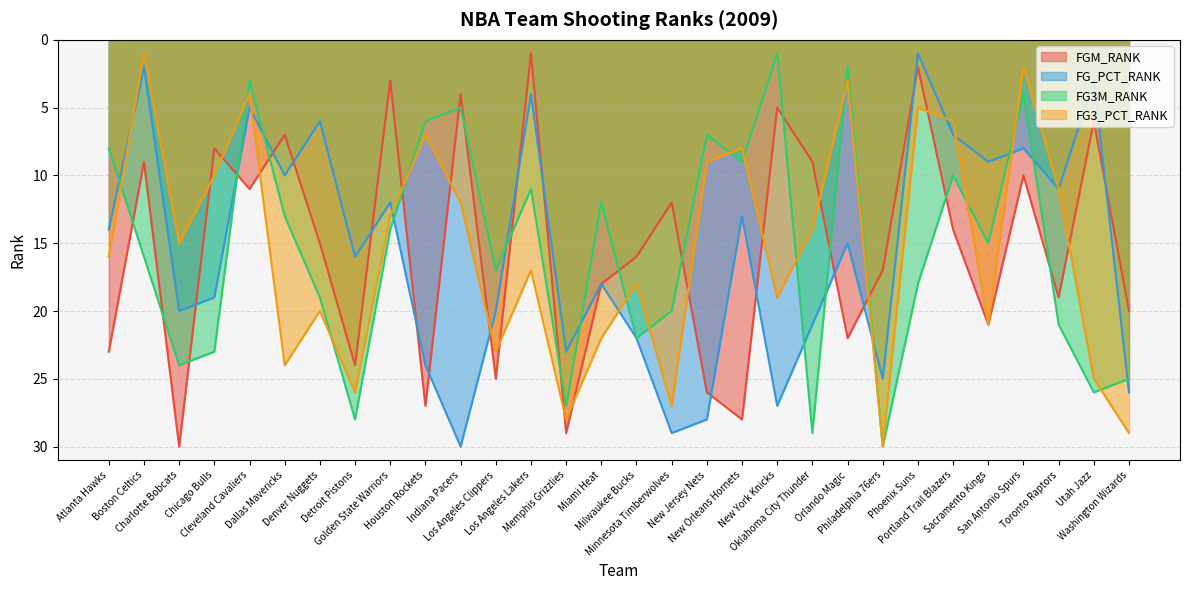

List the series in order of their peak value, highest first.

FGM_RANK, FG_PCT_RANK, FG3M_RANK, FG3_PCT_RANK